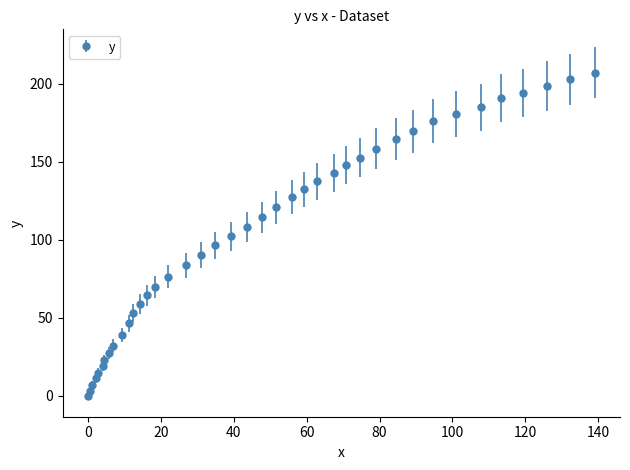

What is the maximum value shown in the chart?

207.0